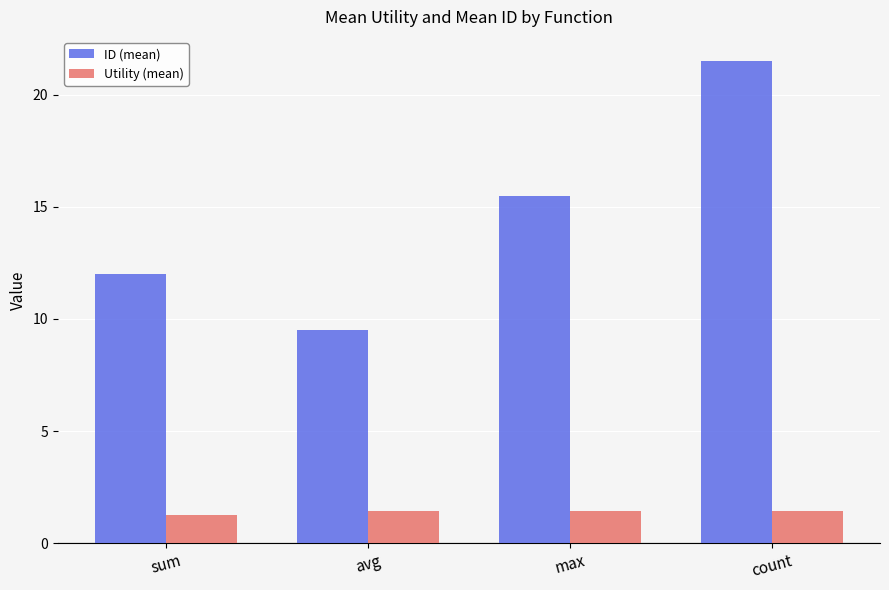

Reading left to right, what are all the values shown in this chart?

ID (mean): sum=12.0	avg=9.5	max=15.5	count=21.5
Utility (mean): sum=1.2	avg=1.4	max=1.4	count=1.4